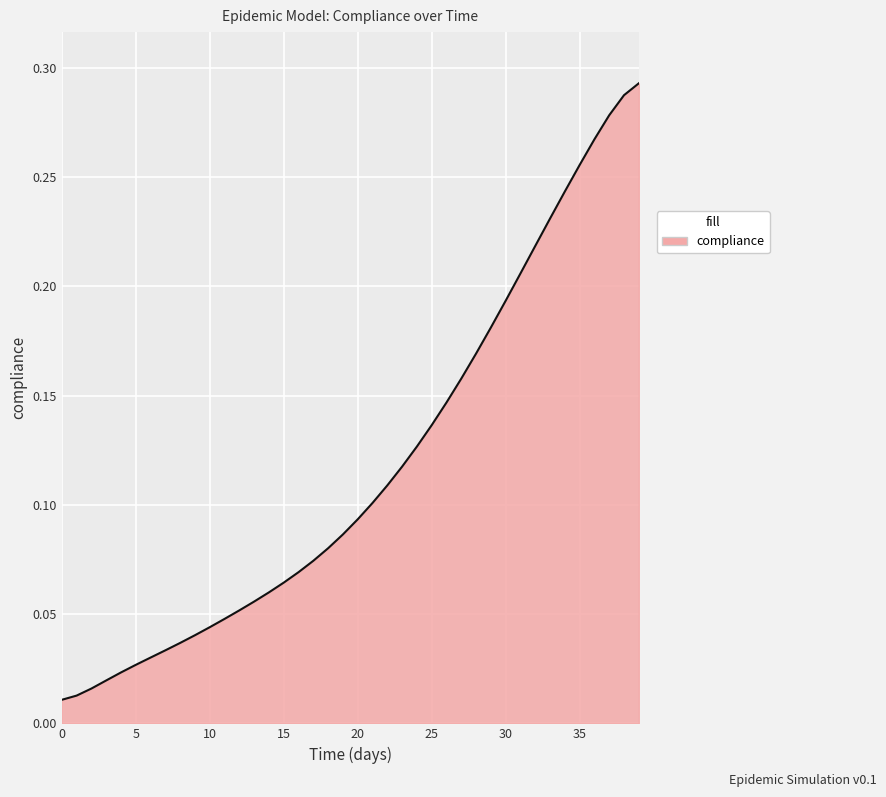

Does the chart display data point markers on the line(s)?

No